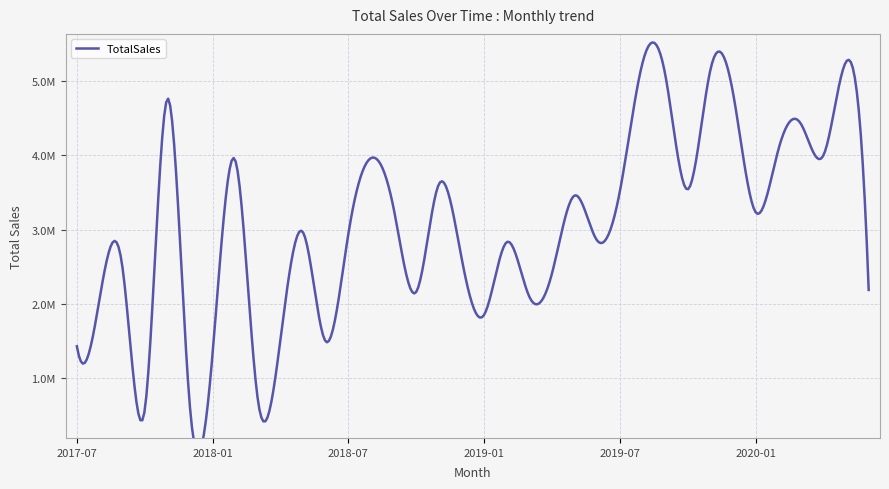

What is the label of the 5th point from the right?

2020-02